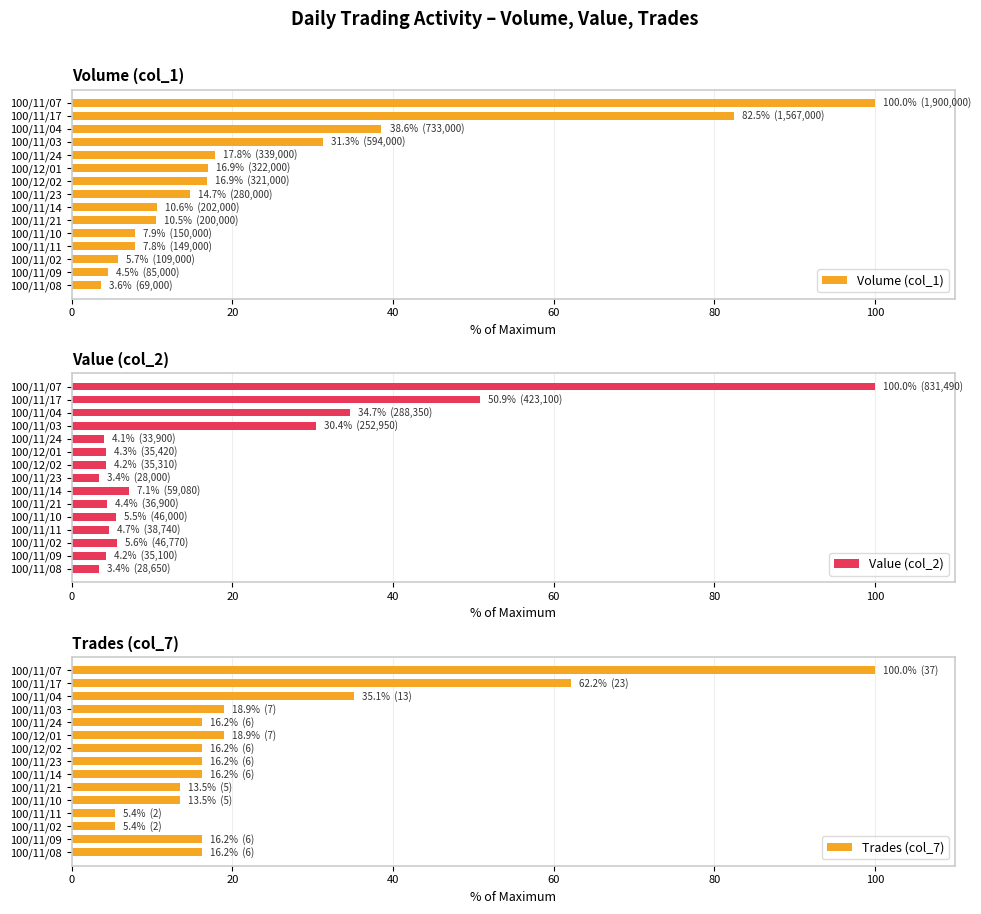

Where is Value (col_2) nearest to the value 51?

100/11/17